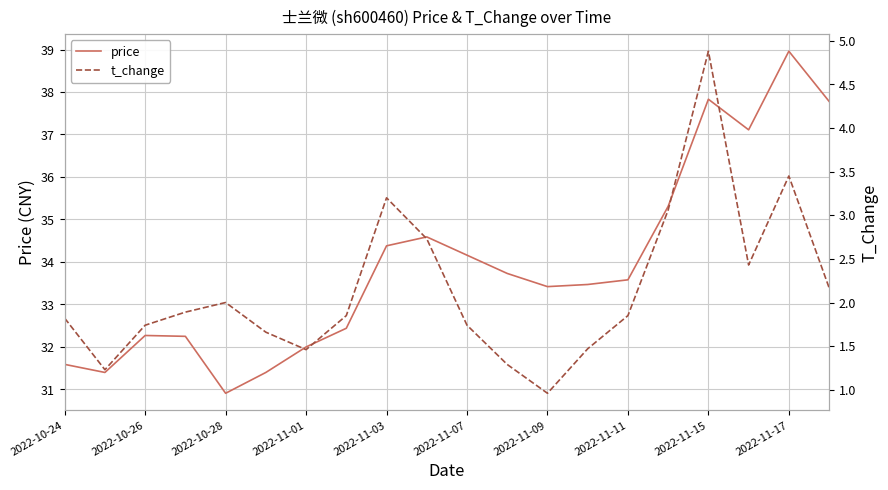

Reading left to right, extract all data points from this chart.

price: 31.6	31.4	32.3	32.2	30.9	31.4	32.0	32.4	34.4	34.6	34.2	33.7	33.4	33.5	33.6	35.3	37.8	37.1	39.0	37.8
t_change: 1.8	1.2	1.7	1.9	2.0	1.7	1.5	1.9	3.2	2.7	1.7	1.3	1.0	1.5	1.9	3.1	4.9	2.4	3.5	2.2